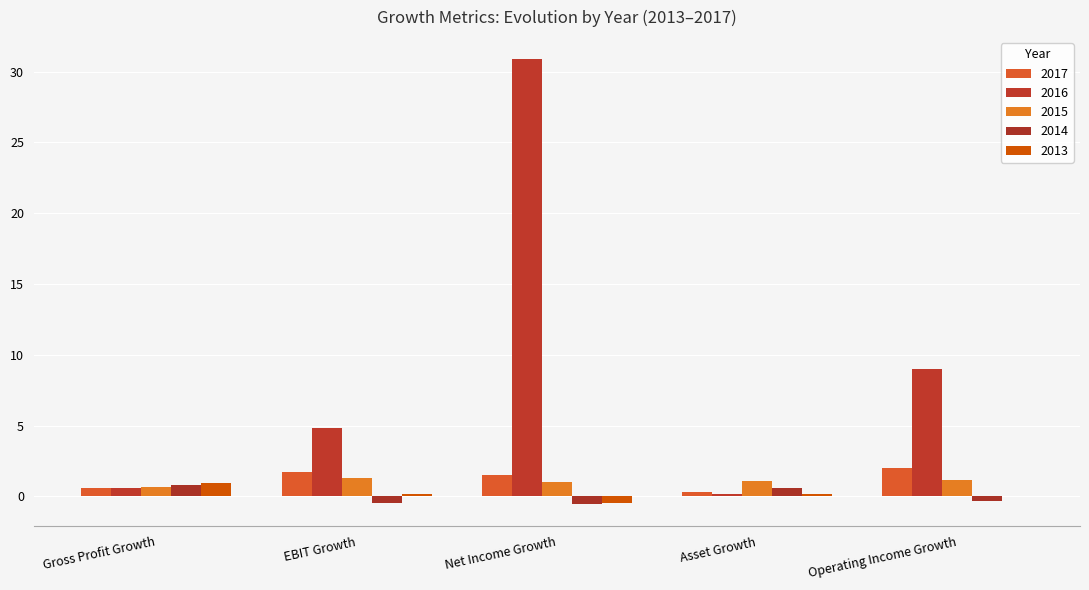

What are all the series names shown in the legend?

2017, 2016, 2015, 2014, 2013